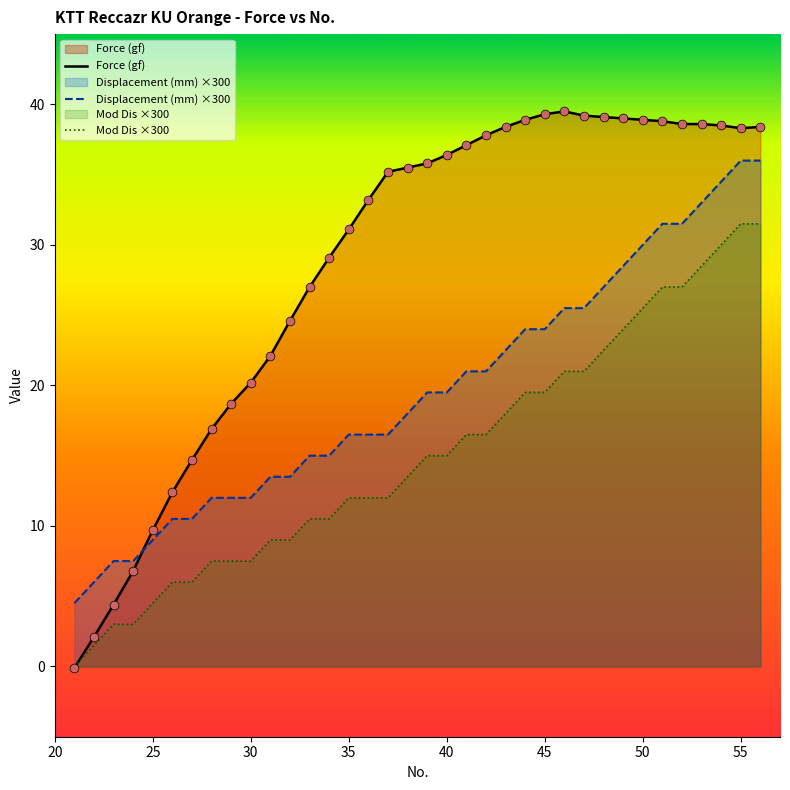

Which series has the largest total across all categories?

Force (gf)